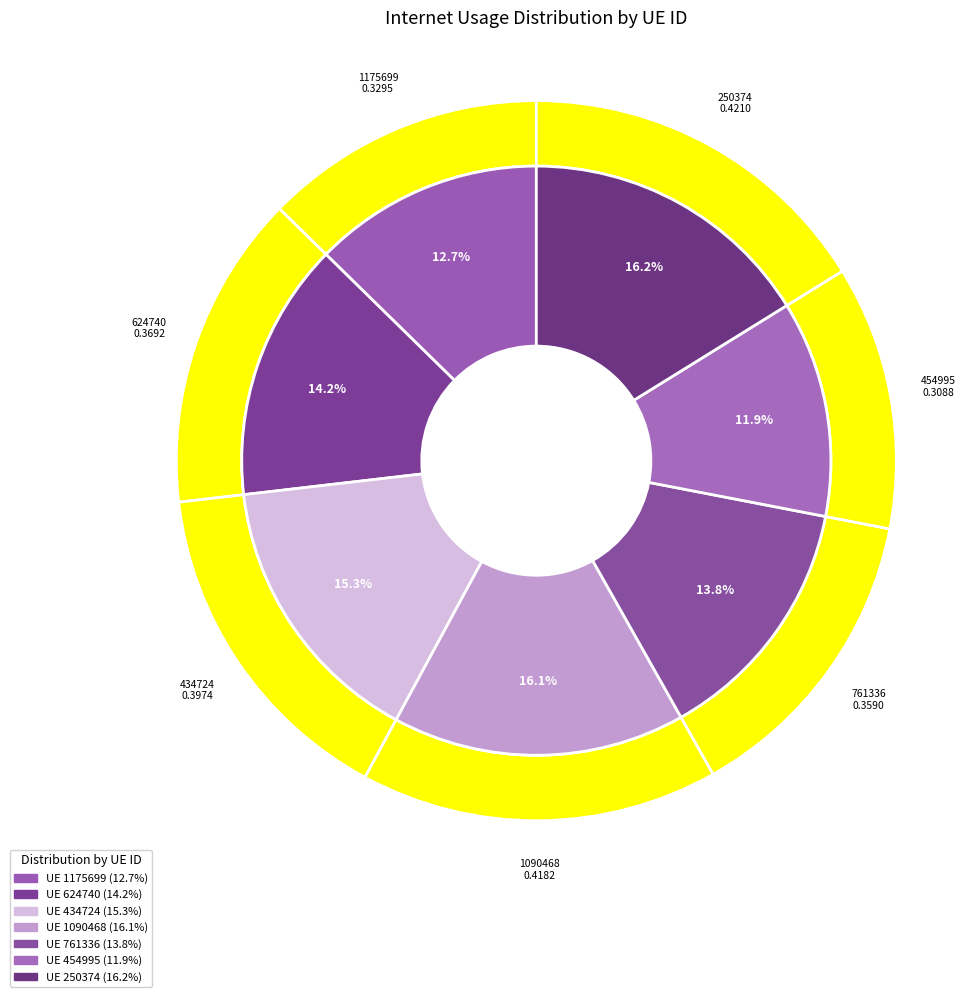

True or false: 1175699 accounts for 13% of the total.

True